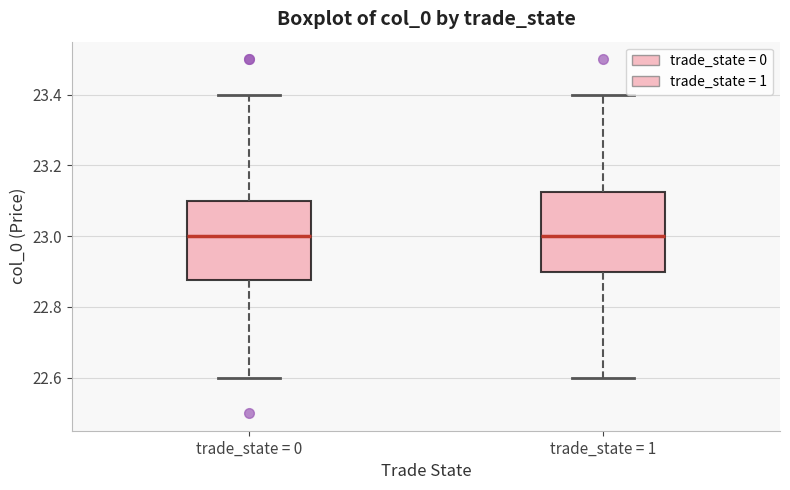

Reading left to right, read every box against the y-axis: the position of its median line, the range the box covers, and the ends of its whiskers. The values are not printed on the chart, so give them approximately, as read against the axis.

trade_state = 0: median 23.00, box 22.88 to 23.10, whiskers 22.60 to 23.40
trade_state = 1: median 23.00, box 22.90 to 23.12, whiskers 22.60 to 23.40